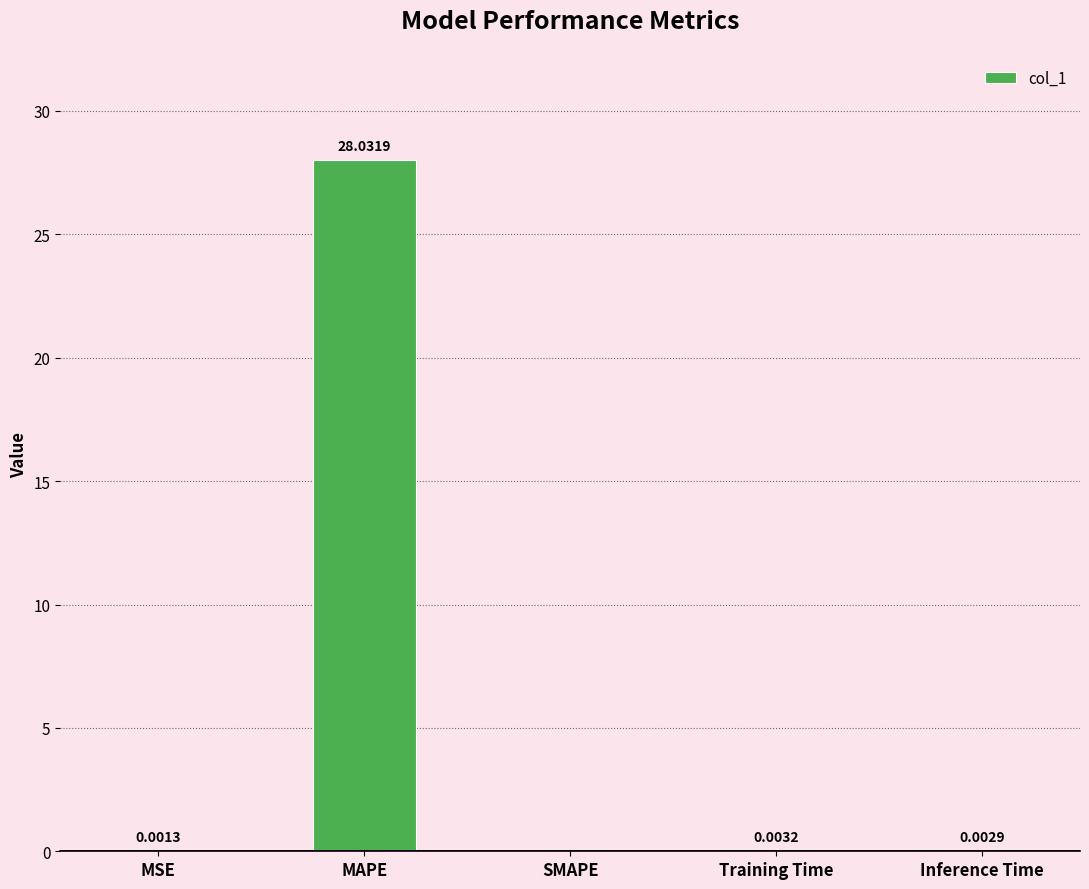

Between Training Time and SMAPE, which is larger?

Training Time